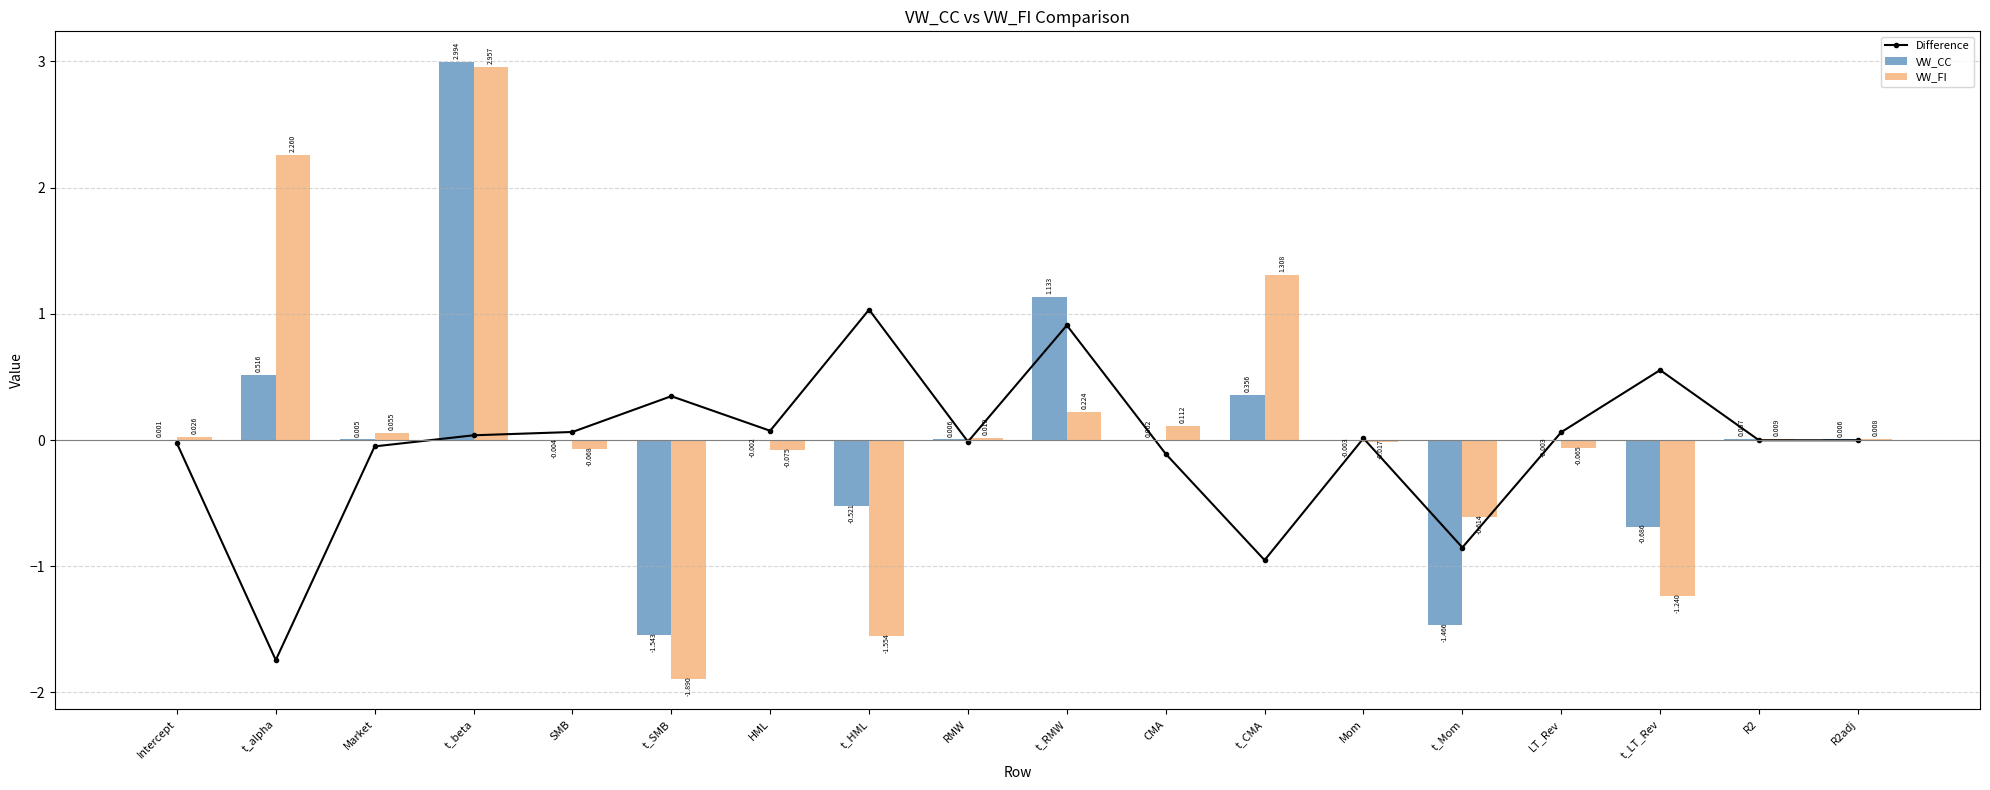

What is the greatest value displayed?

3.0